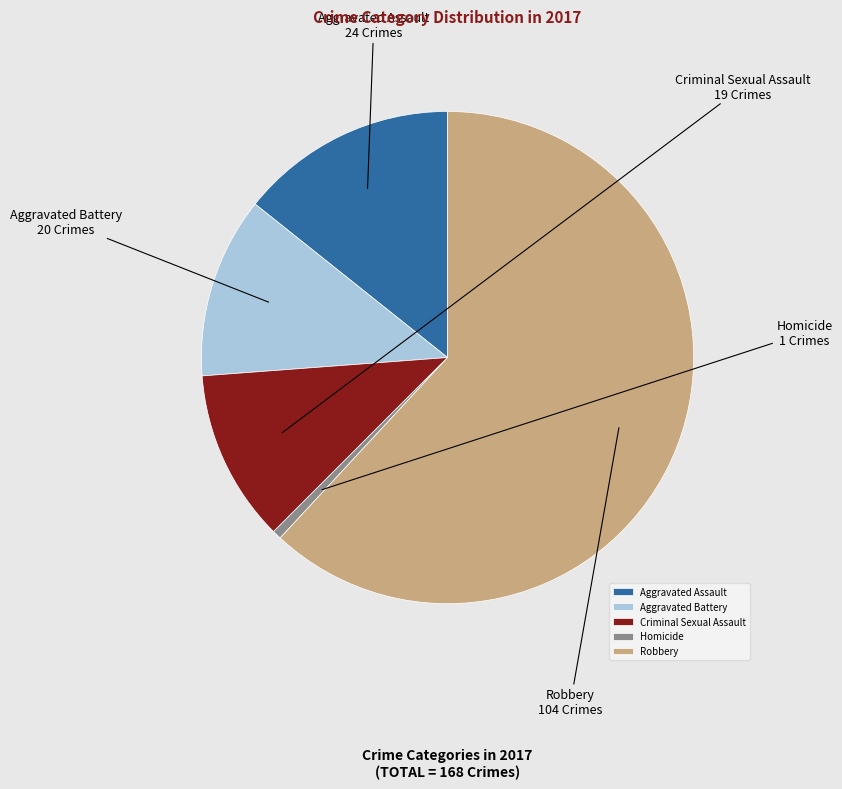

Do Criminal Sexual Assault and Aggravated Assault together represent more than half of the pie?

No